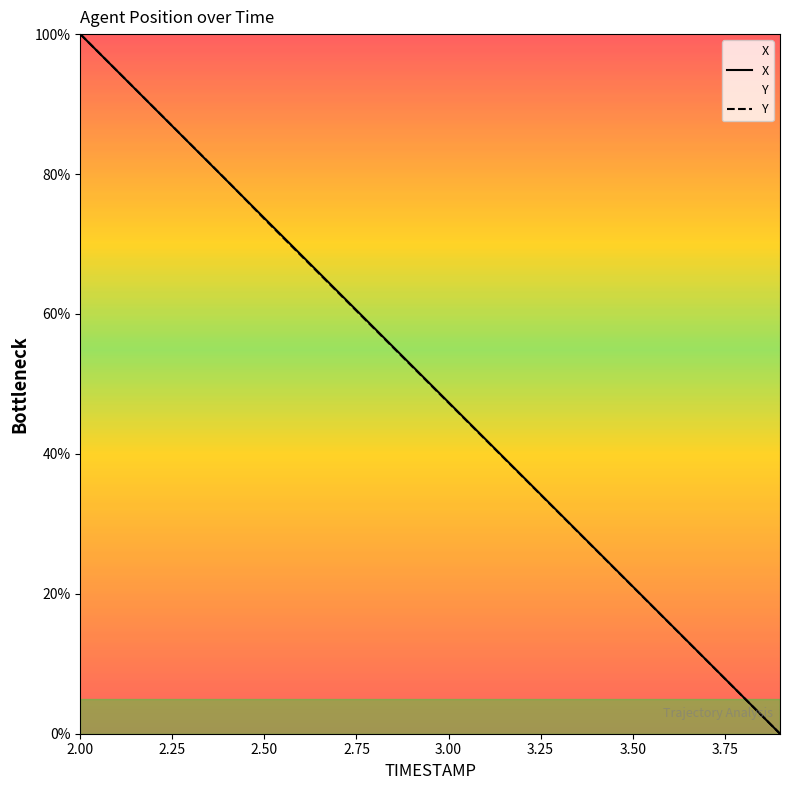

Is it true that X equals 94.7 at 2.1?

True